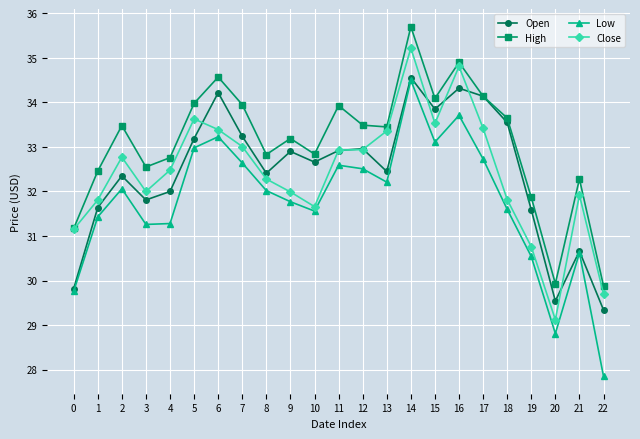

Between which two adjacent categories do Open and Close first intersect?

5 and 6